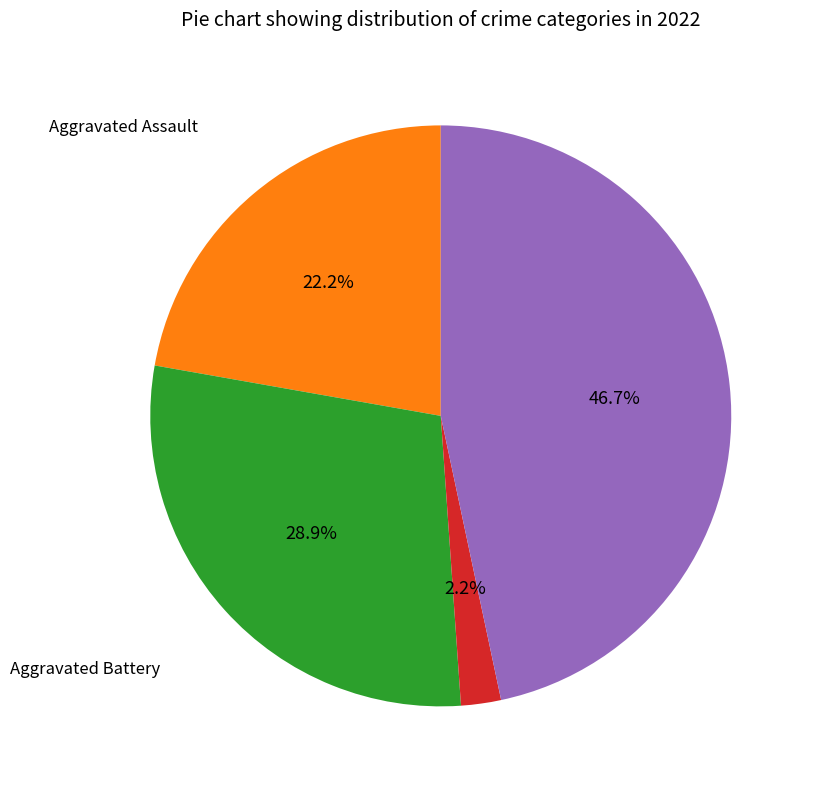

Is there any slice that represents more than half of the pie?

No